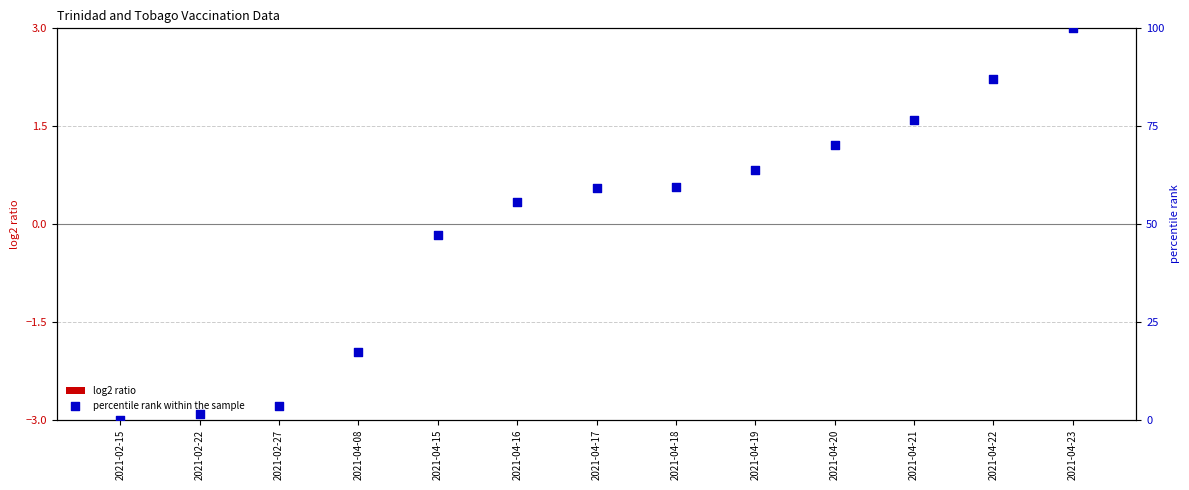

Which series contains the highest Y value?

percentile rank within the sample